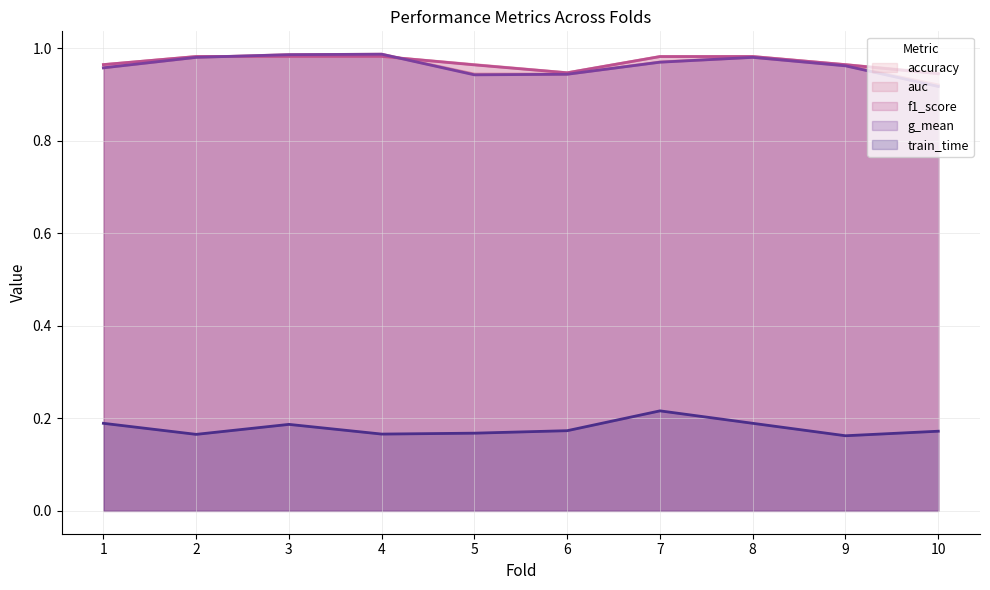

Count the number of data series in this chart.

5